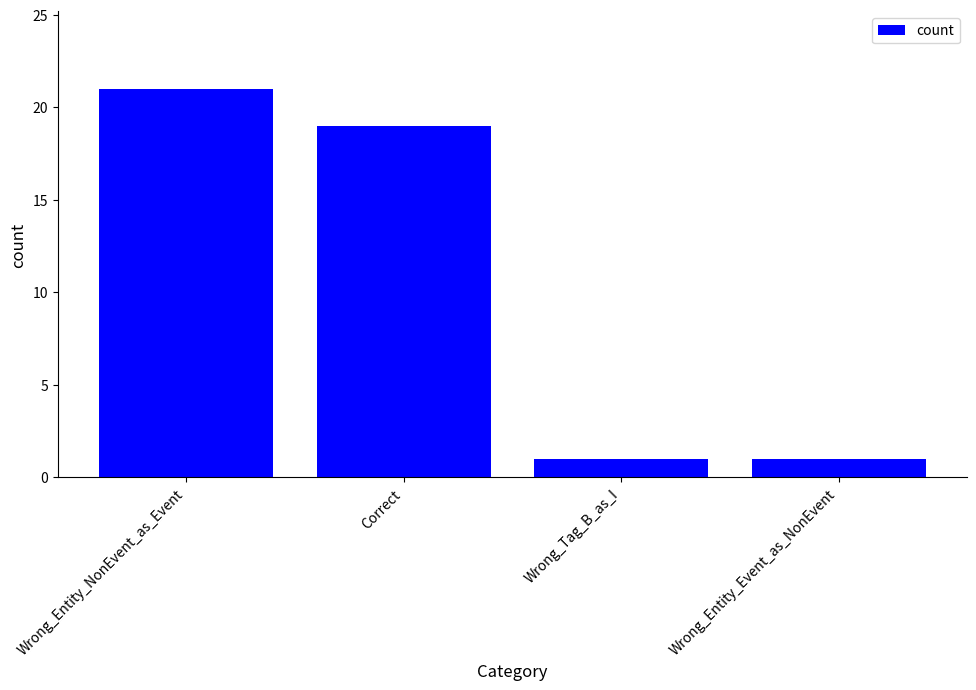

Reading left to right, what are all the values shown in this chart?

Wrong_Entity_NonEvent_as_Event=21	Correct=19	Wrong_Tag_B_as_I=1	Wrong_Entity_Event_as_NonEvent=1